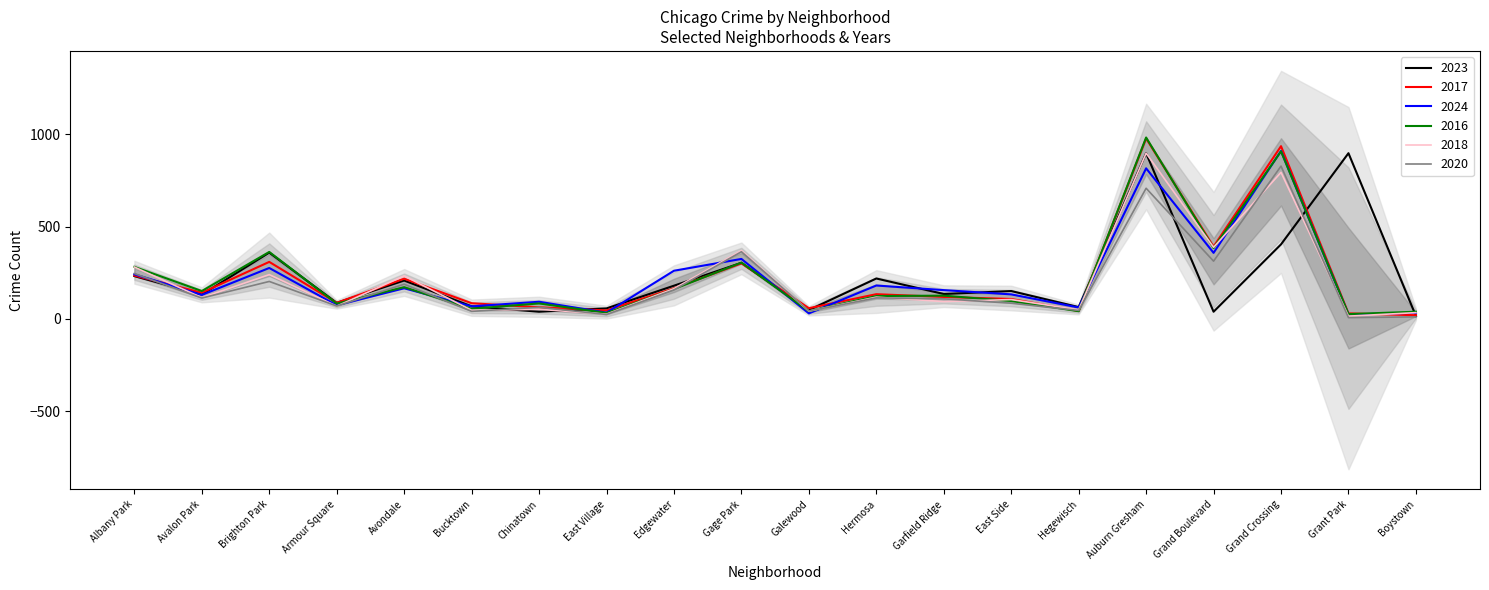

At which category does 2018 reach its first local valley?

Avalon Park